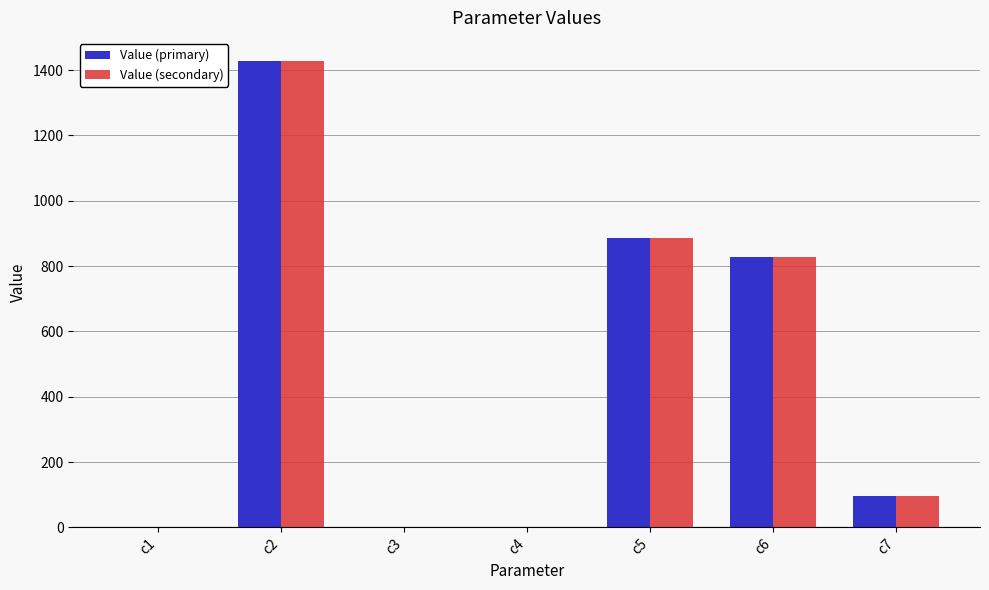

What is the sum of the Value (secondary) values at c6 and c2?

2255.5